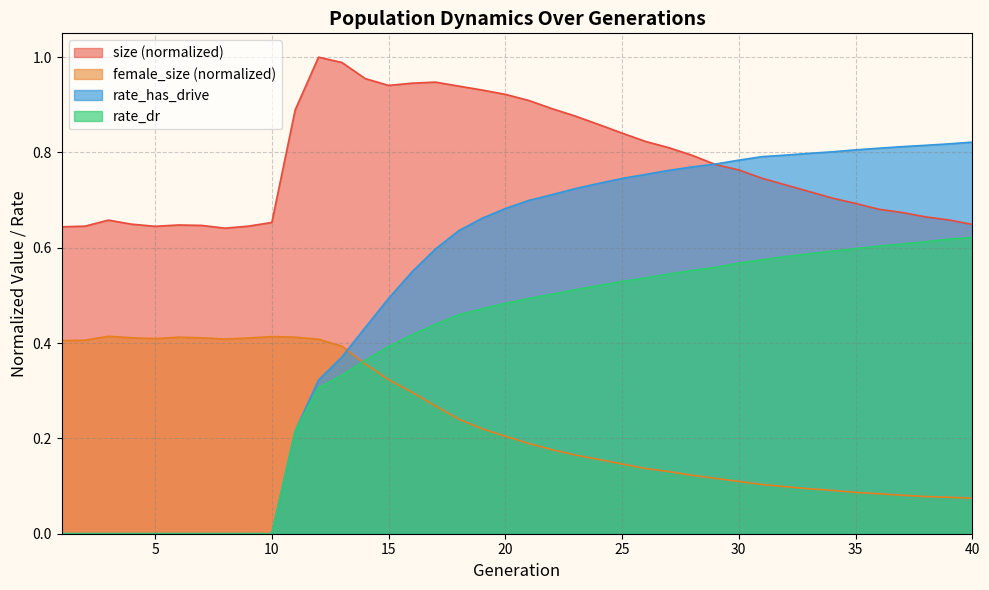

The female_size series shows 0.1 at 35. True or false?

True